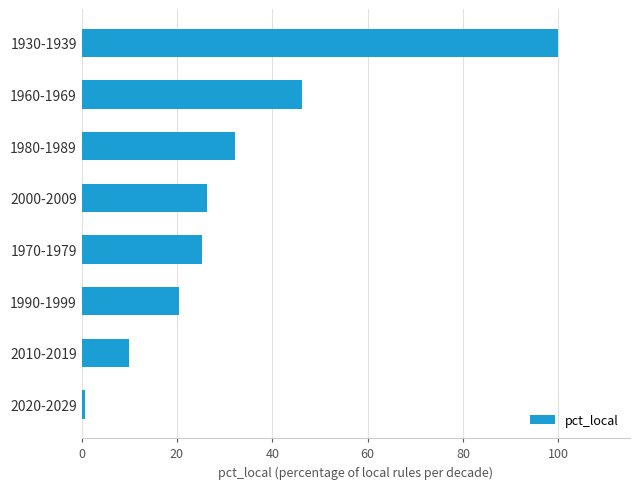

List the labels in order of value, largest first.

1930-1939, 1960-1969, 1980-1989, 2000-2009, 1970-1979, 1990-1999, 2010-2019, 2020-2029